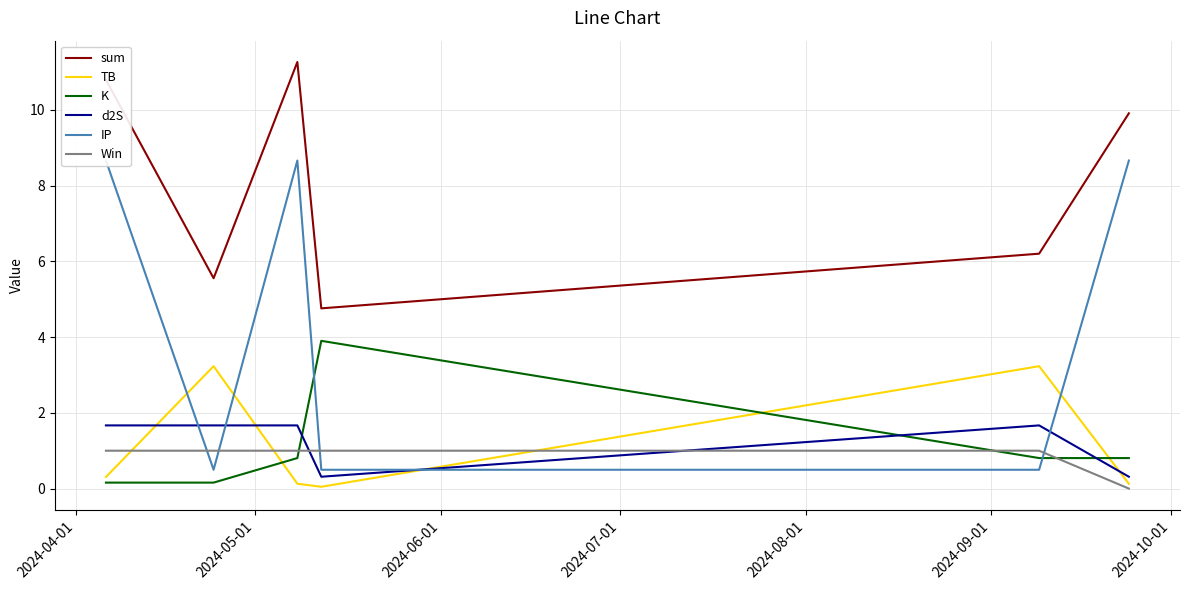

Reading right to left, list all the values displayed in this chart.

sum: 9.9	6.2	4.8	11.3	5.6	10.8
TB: 0.1	3.2	0.0	0.1	3.2	0.3
K: 0.8	0.8	3.9	0.8	0.2	0.2
d2S: 0.3	1.7	0.3	1.7	1.7	1.7
IP: 8.7	0.5	0.5	8.7	0.5	8.7
Win: 0.0	1.0	1.0	1.0	1.0	1.0